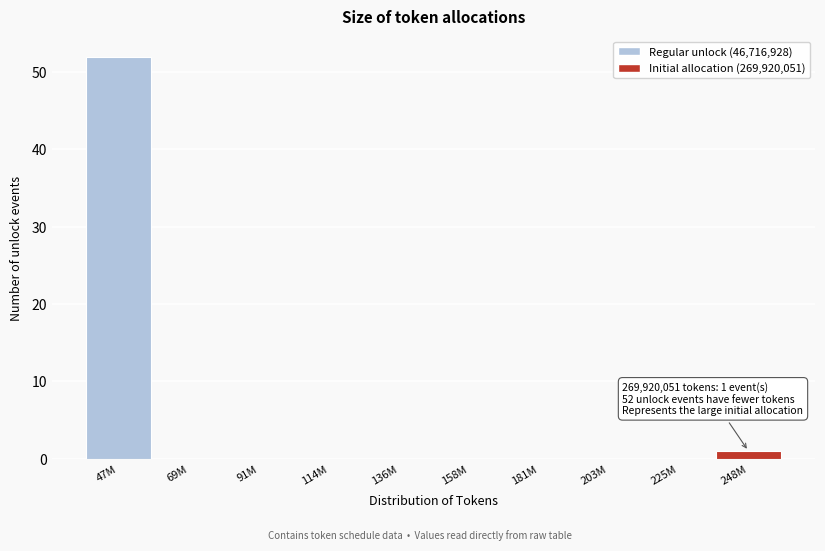

Reading left to right, list all the values displayed in this chart.

47M=52	69M=0	91M=0	114M=0	136M=0	158M=0	181M=0	203M=0	225M=0	248M=1